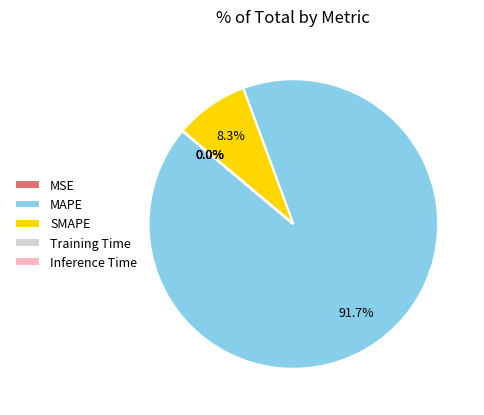

Does MAPE represent more than half of the total?

Yes